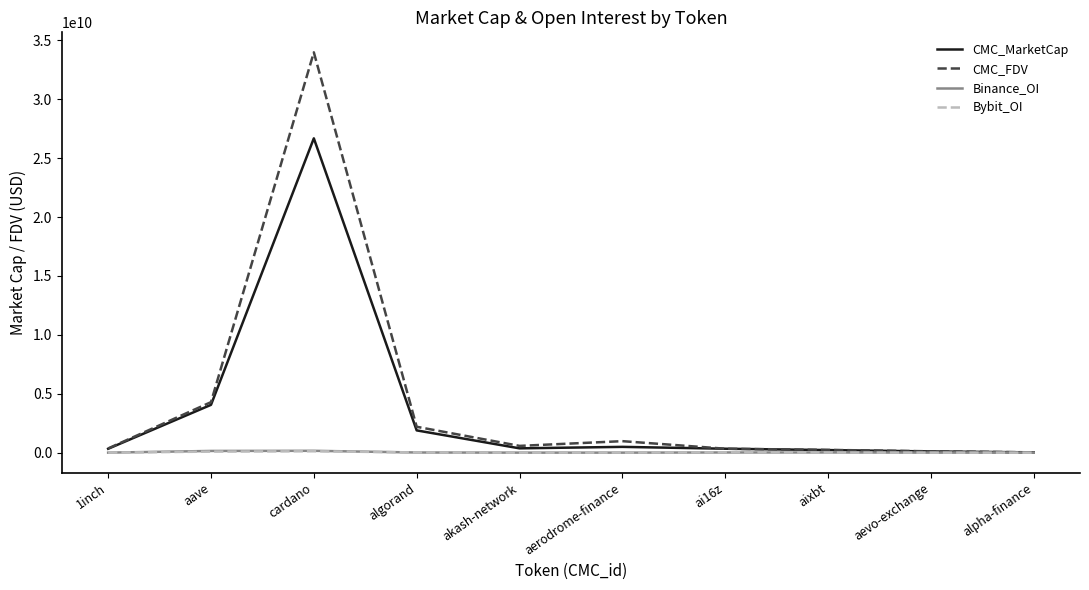

What is the difference between the highest and lowest values at aixbt?

222824710.0